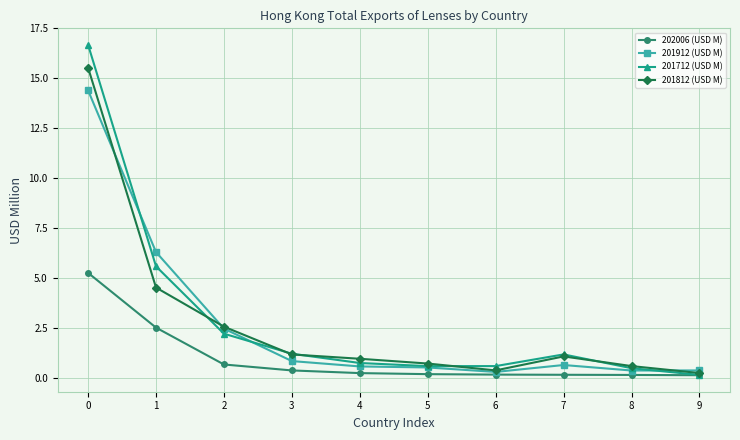

List the series in order of their peak value, lowest first.

202006 (USD M), 201912 (USD M), 201812 (USD M), 201712 (USD M)